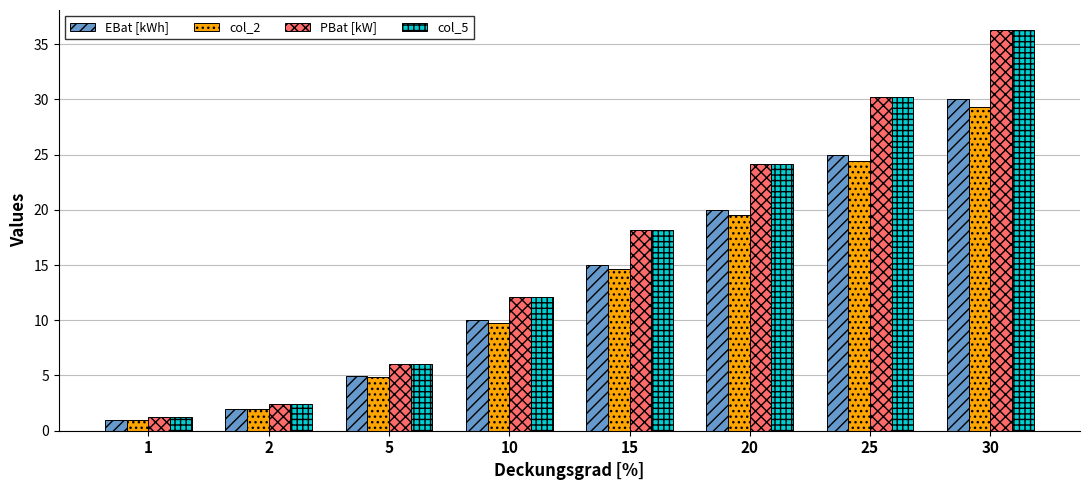

Reading left to right, transcribe all the data shown in this chart.

EBat [kWh]: 1=1.0	2=2.0	5=5.0	10=10.0	15=15.0	20=20.0	25=25.0	30=30.0
col_2: 1=1.0	2=2.0	5=4.9	10=9.8	15=14.6	20=19.5	25=24.4	30=29.3
PBat [kW]: 1=1.2	2=2.4	5=6.0	10=12.1	15=18.1	20=24.2	25=30.2	30=36.3
col_5: 1=1.2	2=2.4	5=6.0	10=12.1	15=18.1	20=24.2	25=30.2	30=36.3